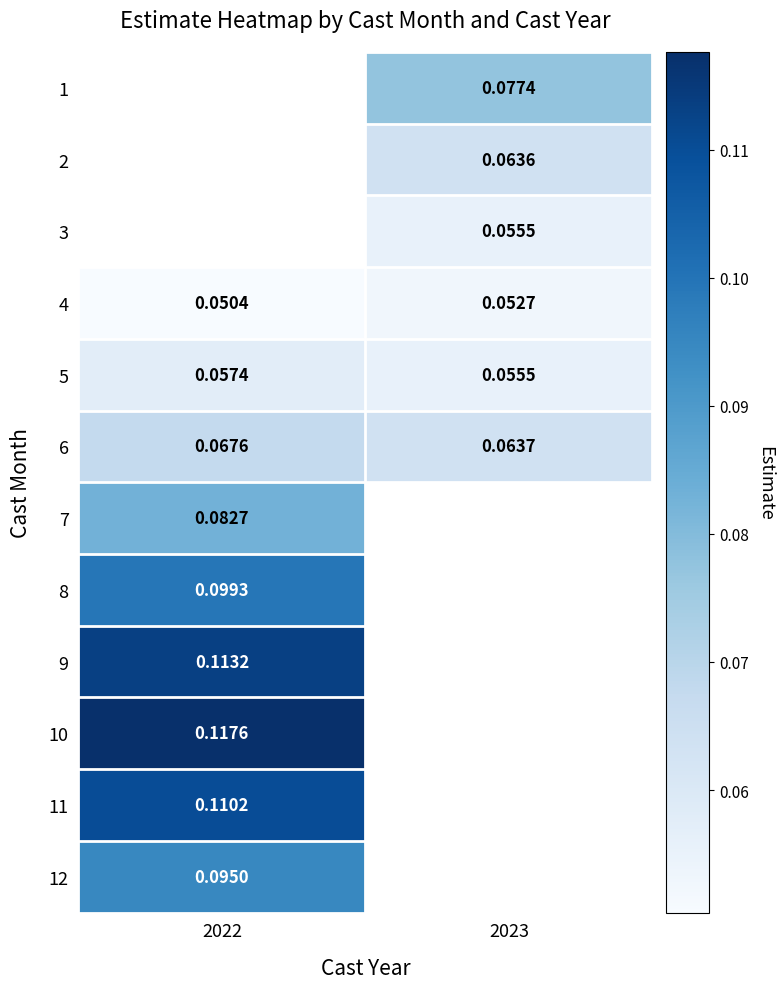

How many distinct data groups are displayed?

12